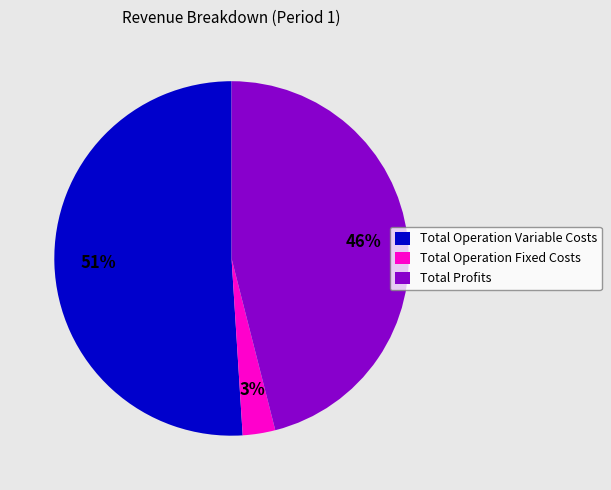

Rank the categories by value from lowest to highest.

Total Operation Fixed Costs, Total Profits, Total Operation Variable Costs